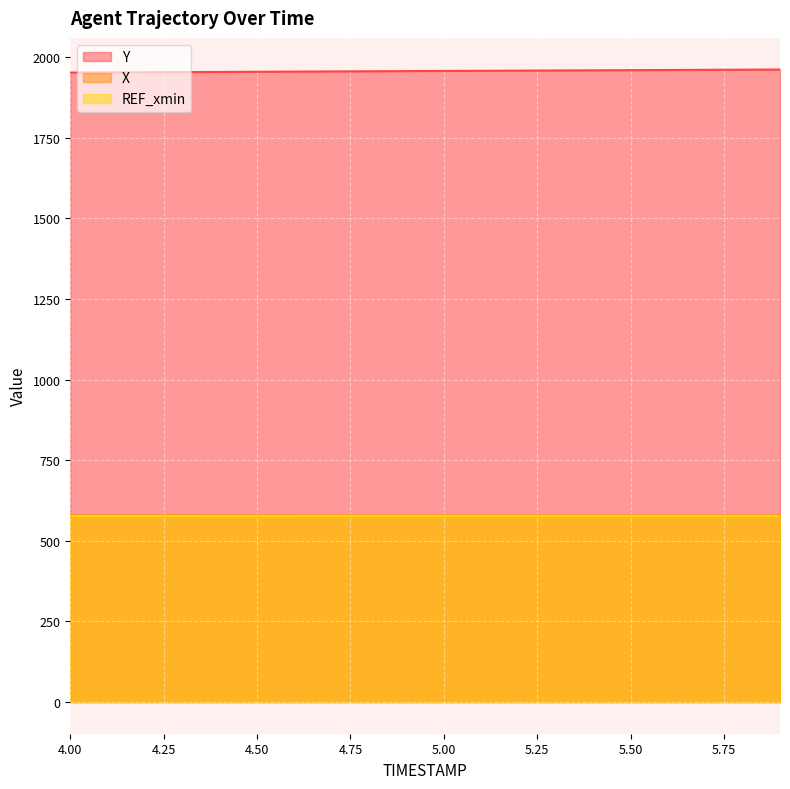

The value of REF_xmin at 5.50 is 775.6. True or false?

False